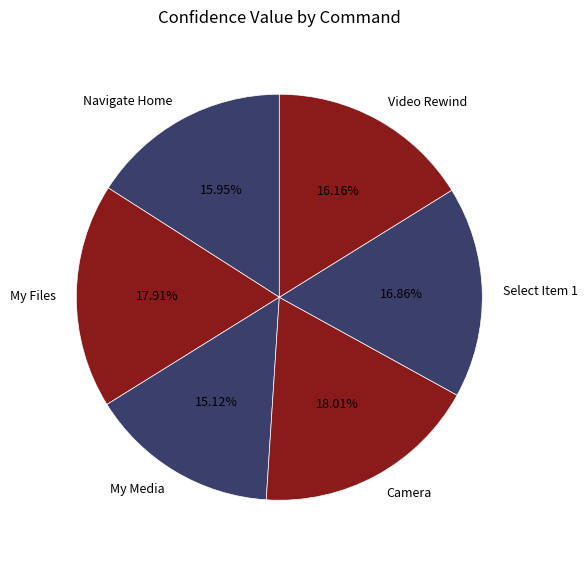

Is the sum of My Media and Camera greater than half?

No